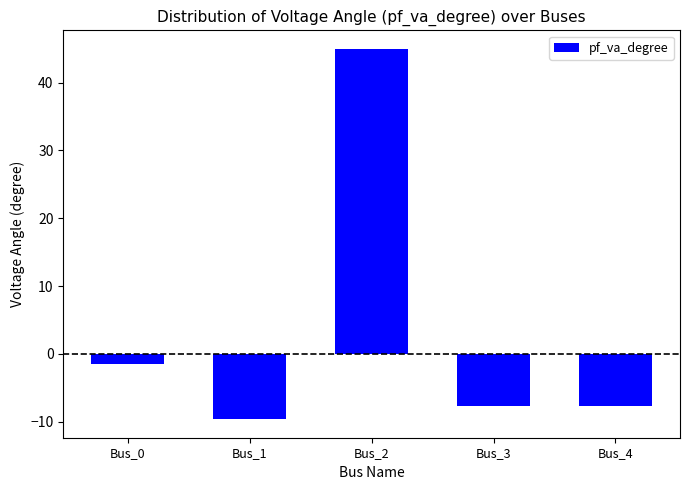

Reading left to right, extract all data points from this chart.

-1.6	-9.7	45.0	-7.6	-7.6